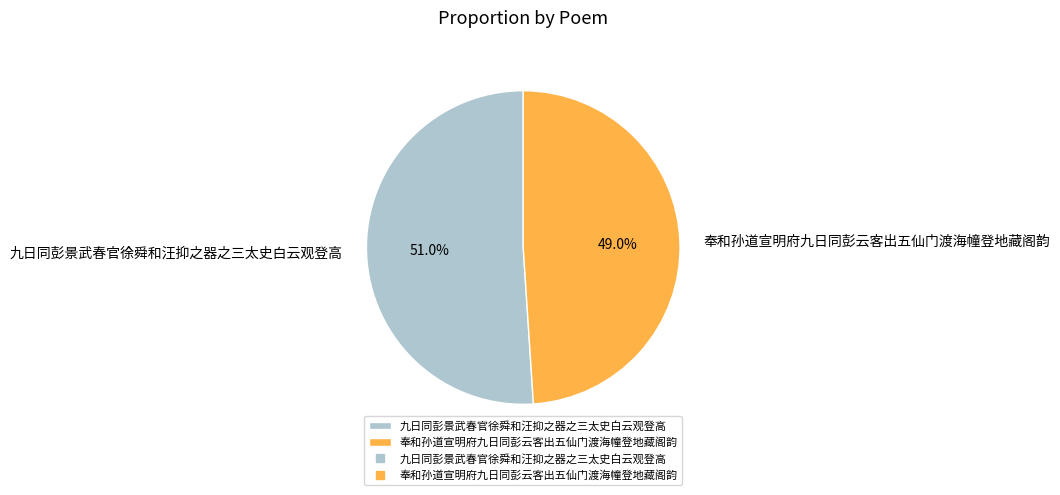

Rank the categories by value from lowest to highest.

奉和孙道宣明府九日同彭云客出五仙门渡海幢登地藏阁韵, 九日同彭景武春官徐舜和汪抑之器之三太史白云观登高